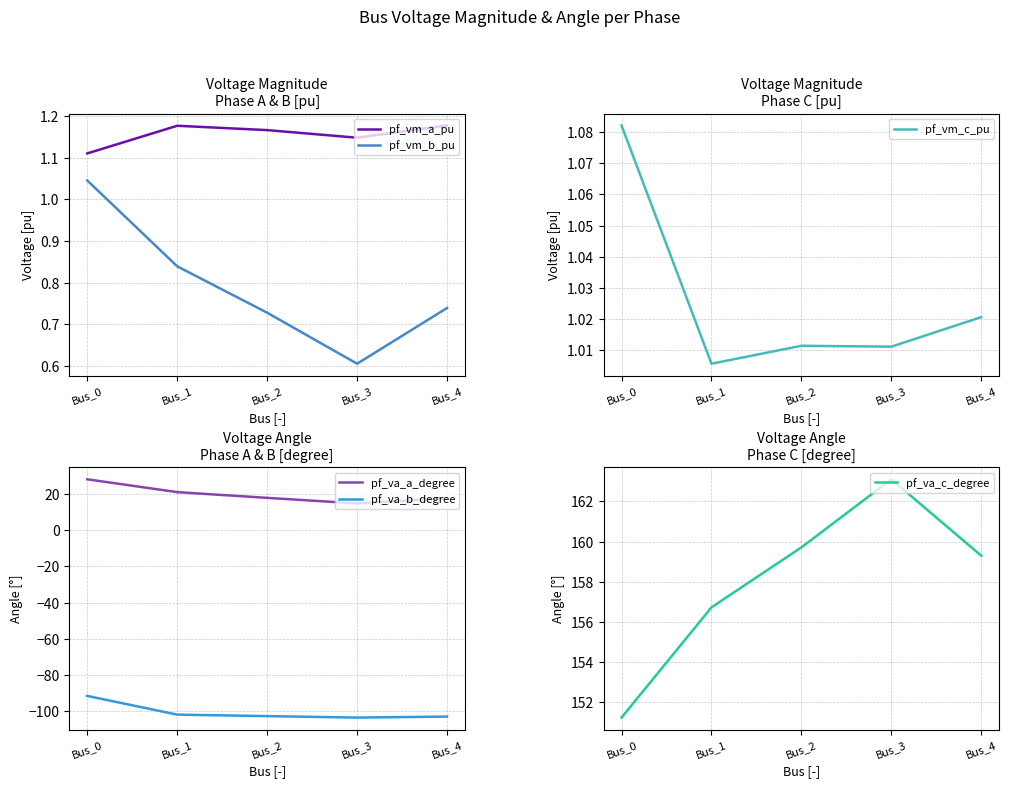

What is the sum of all pf_va_a_degree values?

99.7